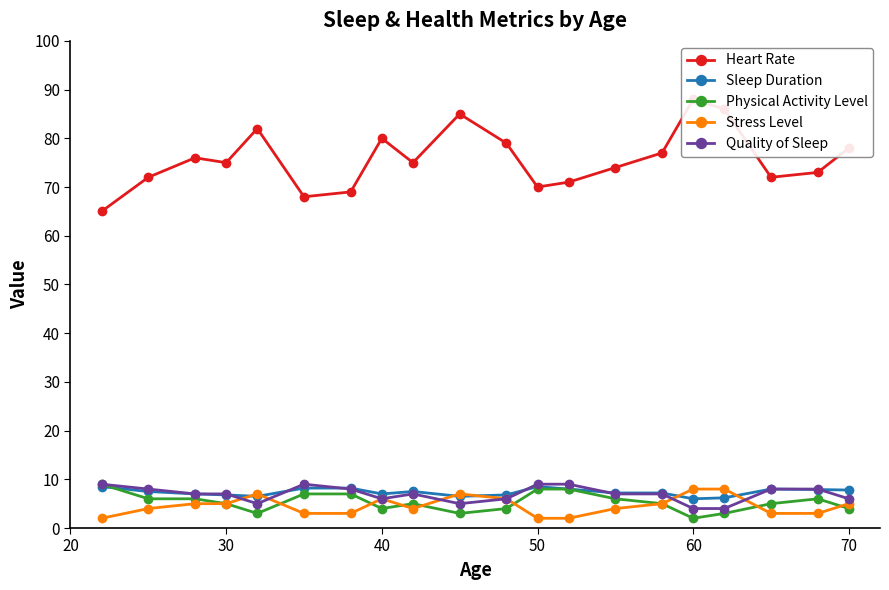

How many lines are shown in the chart?

5